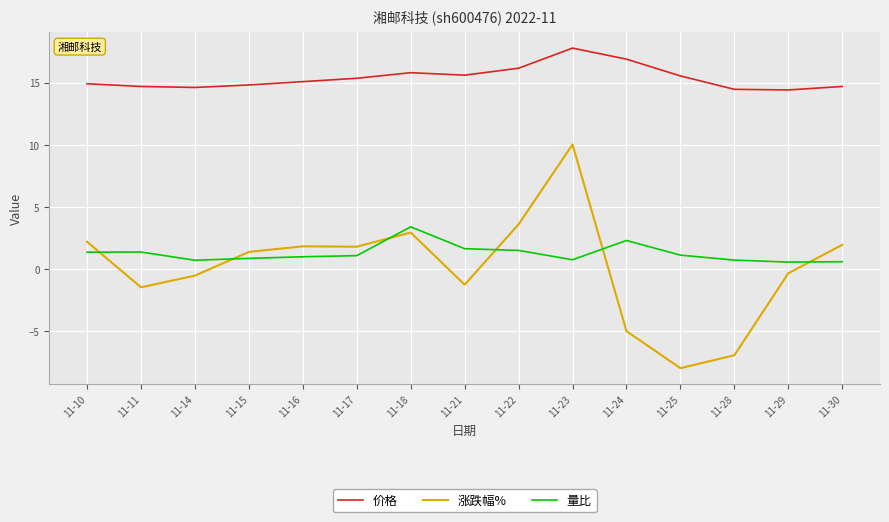

At which category is the sum across all series the highest?

11-23